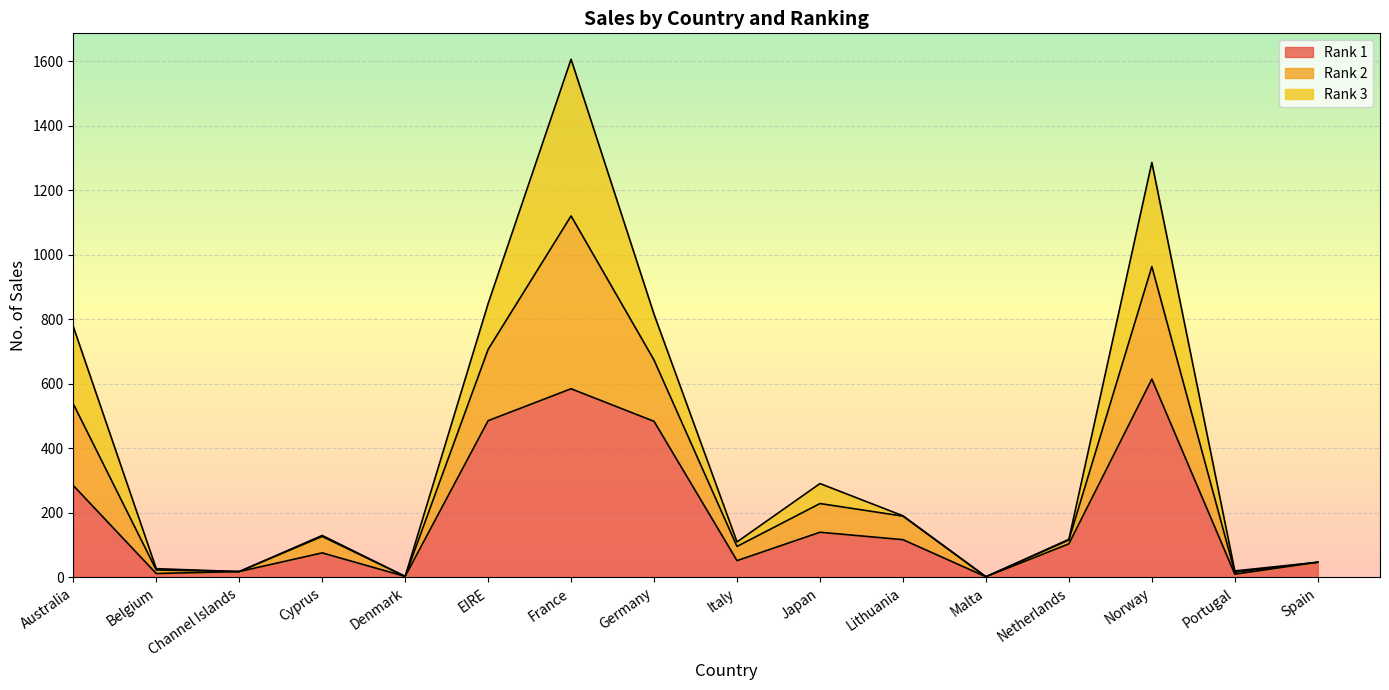

Is it true that Rank 1 equals 486 at EIRE?

True